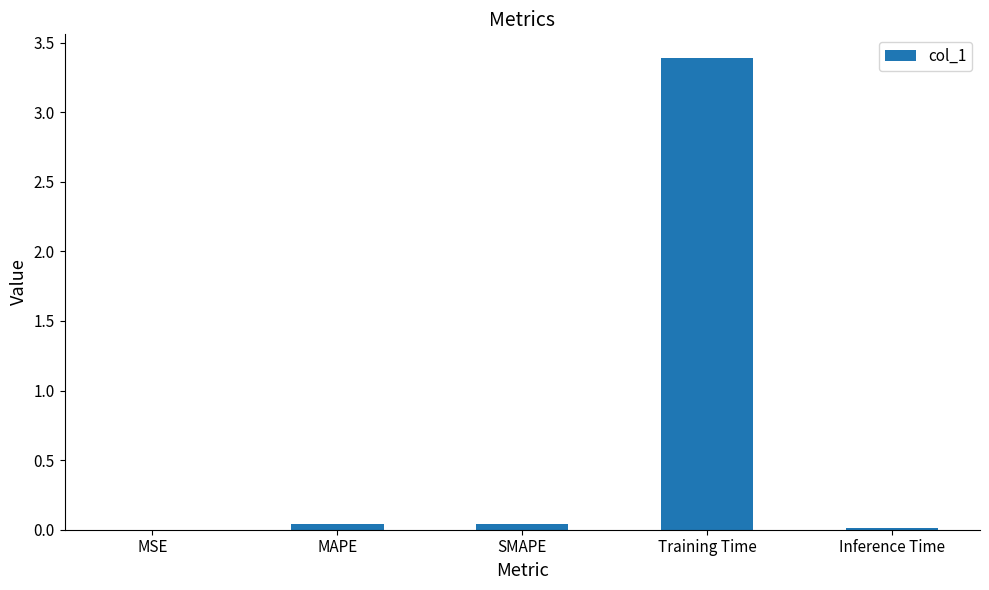

The value at Inference Time is 0.0. True or false?

True